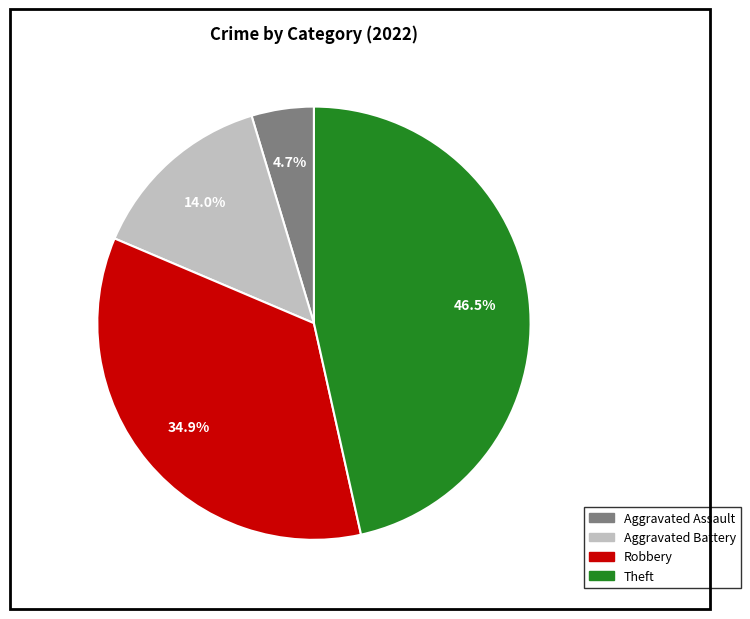

Is there any slice that represents more than half of the pie?

No